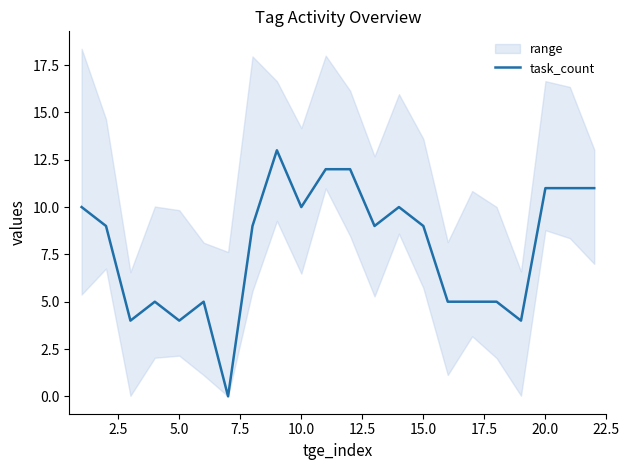

Is it true that task_count equals 10 at 10.0?

True